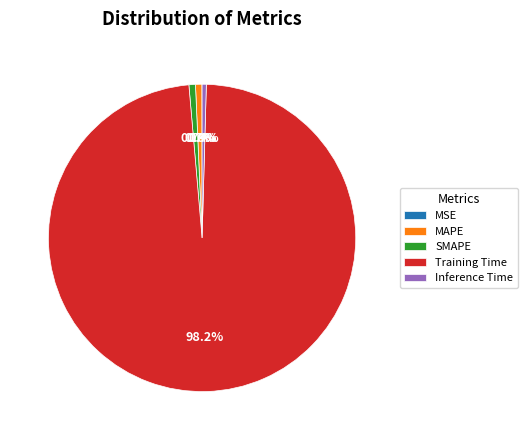

To the nearest percent, what is the difference between the largest and smallest slice percentages?

98%